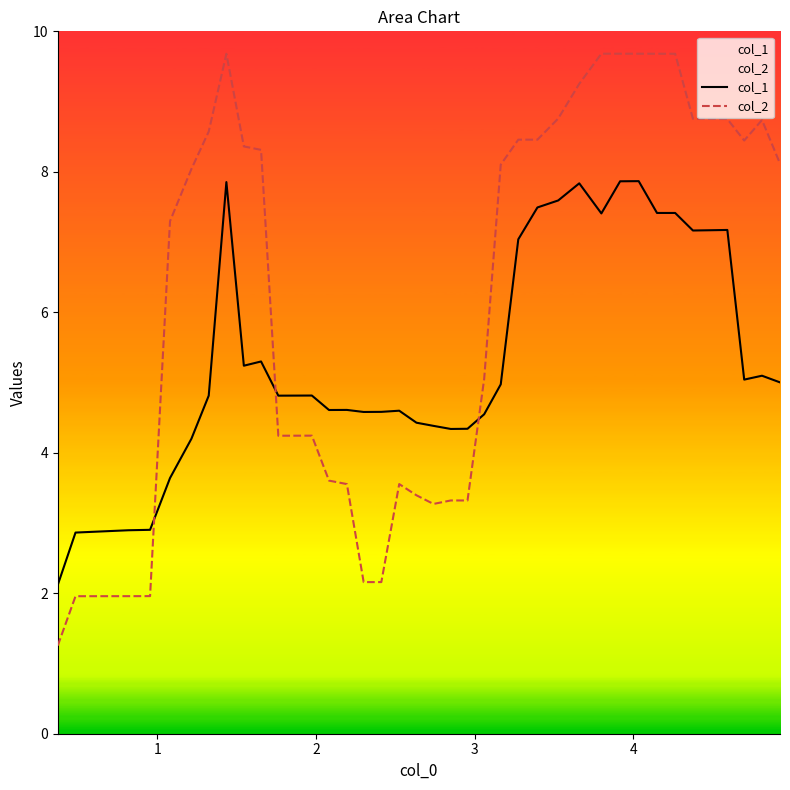

Reading right to left, extract all data points from this chart.

col_1: 5.0	5.1	5.0	7.2	7.2	7.2	7.4	7.4	7.9	7.9	7.4	7.8	7.6	7.5	7.0	5.0	4.5	4.3	4.3	4.4	4.4	4.6	4.6	4.6	4.6	4.6	4.8	4.8	4.8	5.3	5.2	7.9	4.8	4.2	3.6	2.9	2.9	2.9	2.1
col_2: 8.1	8.7	8.4	8.8	8.8	8.8	9.7	9.7	9.7	9.7	9.7	9.3	8.8	8.5	8.5	8.1	5.1	3.3	3.3	3.3	3.4	3.6	2.2	2.2	3.6	3.6	4.2	4.2	4.2	8.3	8.4	9.7	8.6	8.0	7.3	2.0	2.0	2.0	1.3